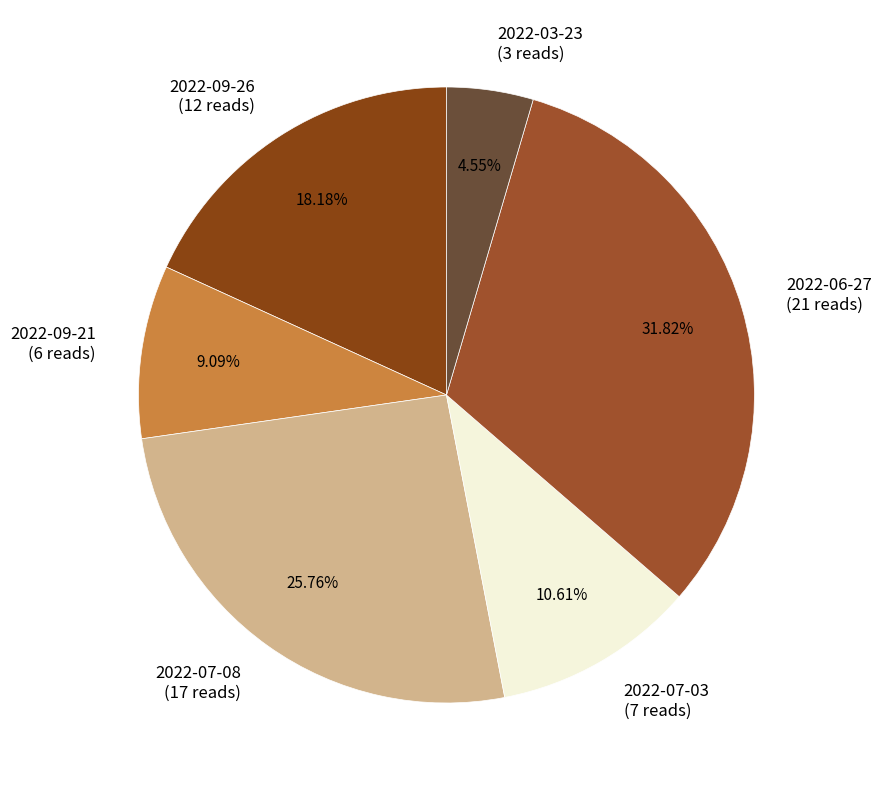

To the nearest percent, what is the average slice percentage?

17%